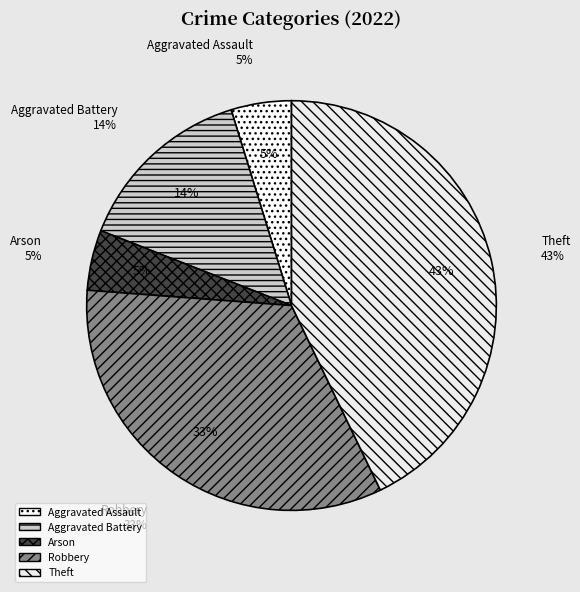

What is the largest slice in the pie chart?

Theft